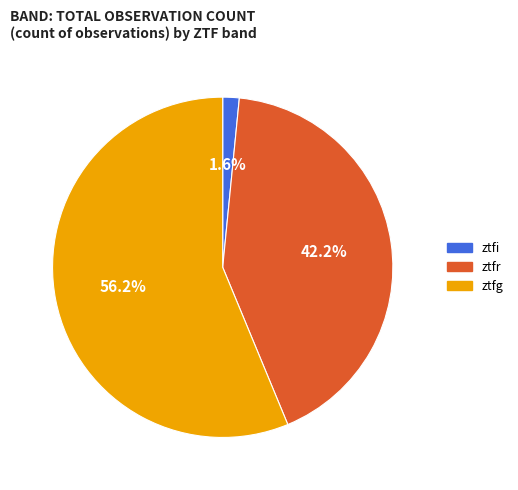

Is it true that ztfg is 56% of the pie?

True